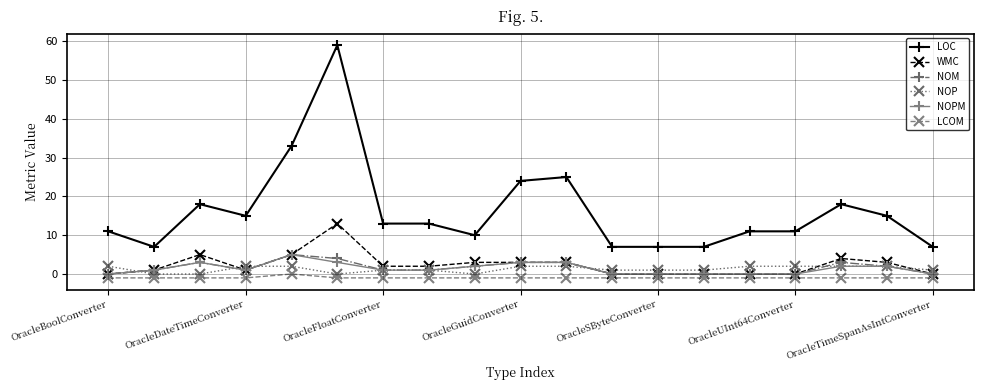

True or false: LOC and NOP cross at least once.

False